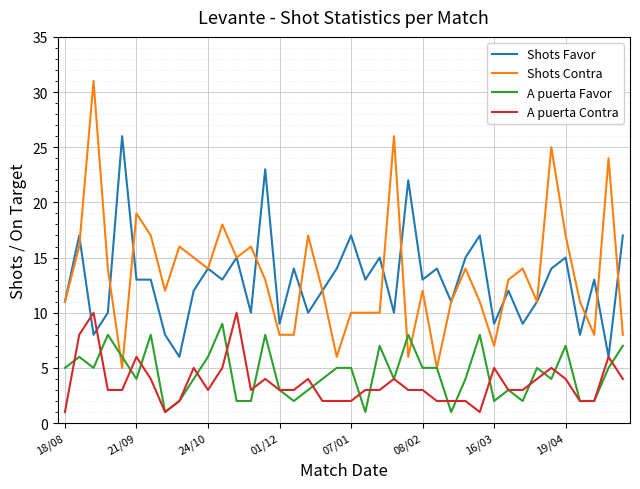

What is the difference between the maximum and minimum values in the A puerta Favor series?

8